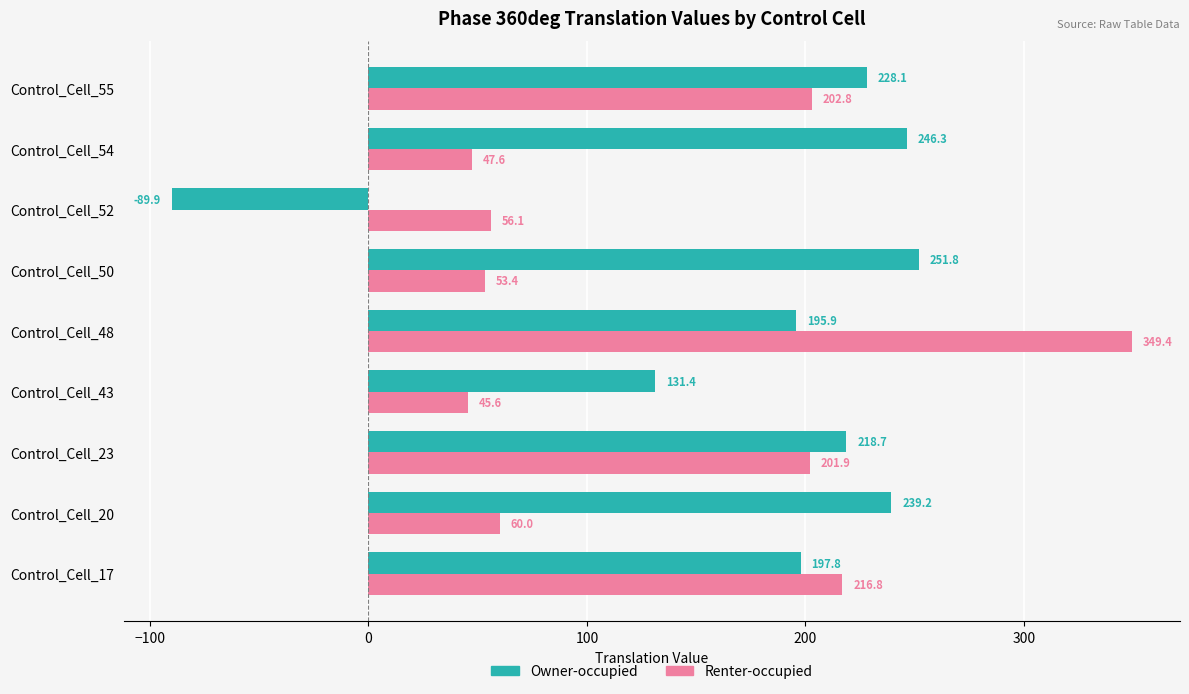

Which series has the largest total across all categories?

Owner-occupied